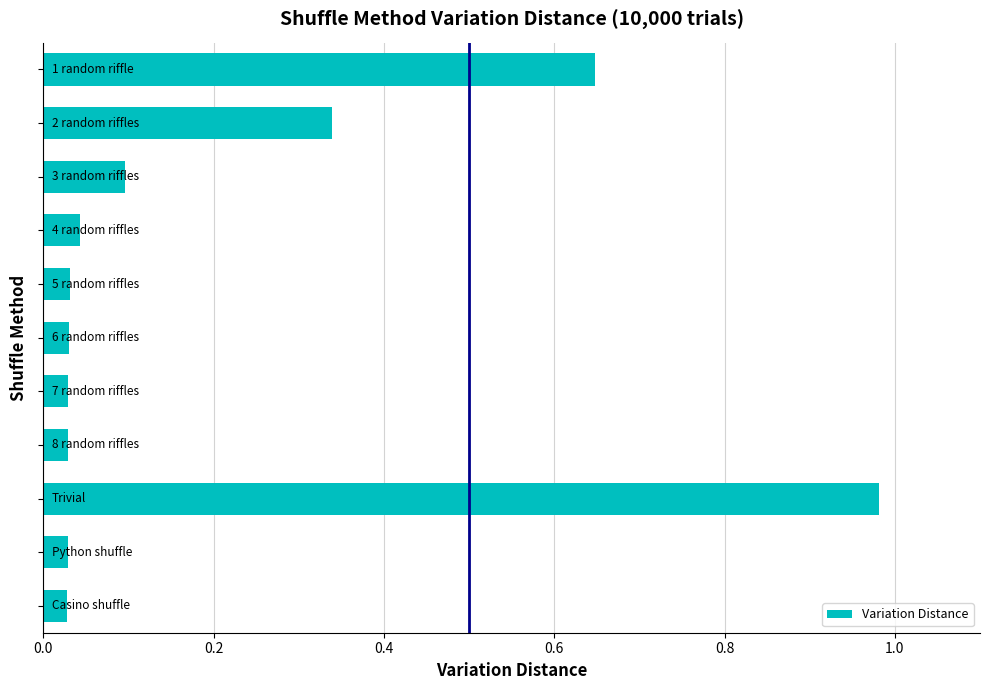

What is the sum of all values?

2.3